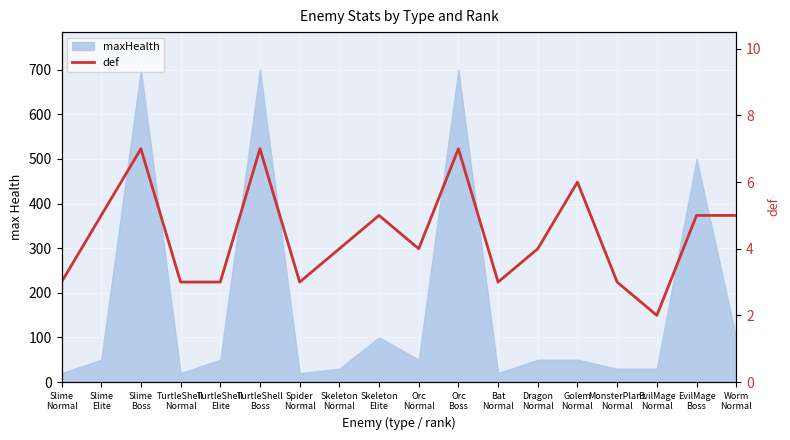

Where is the first local maximum?

Slime
Boss